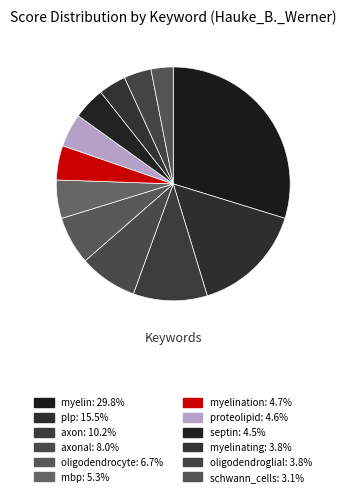

Count the number of slices in the pie.

12